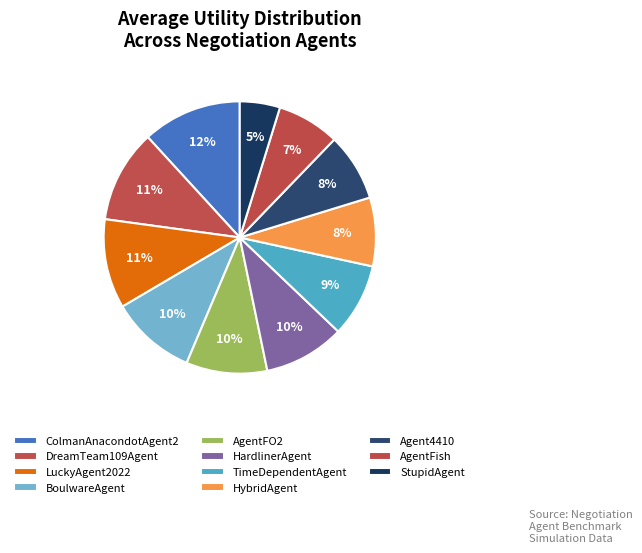

Rank the categories by value from highest to lowest.

ColmanAnacondotAgent2, DreamTeam109Agent, LuckyAgent2022, BoulwareAgent, AgentFO2, HardlinerAgent, TimeDependentAgent, HybridAgent, Agent4410, AgentFish, StupidAgent